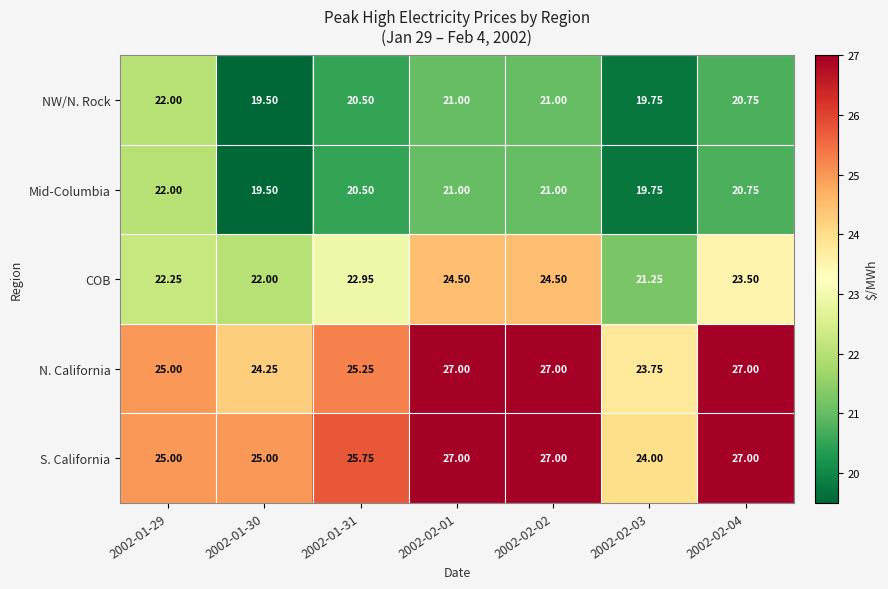

Is the value of S. California at 2002-01-29 greater than the value of COB at 2002-02-02?

Yes